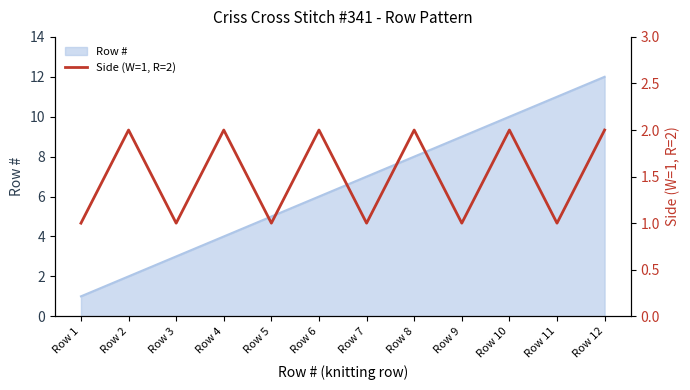

Count the values in the range 1 to 2.

12